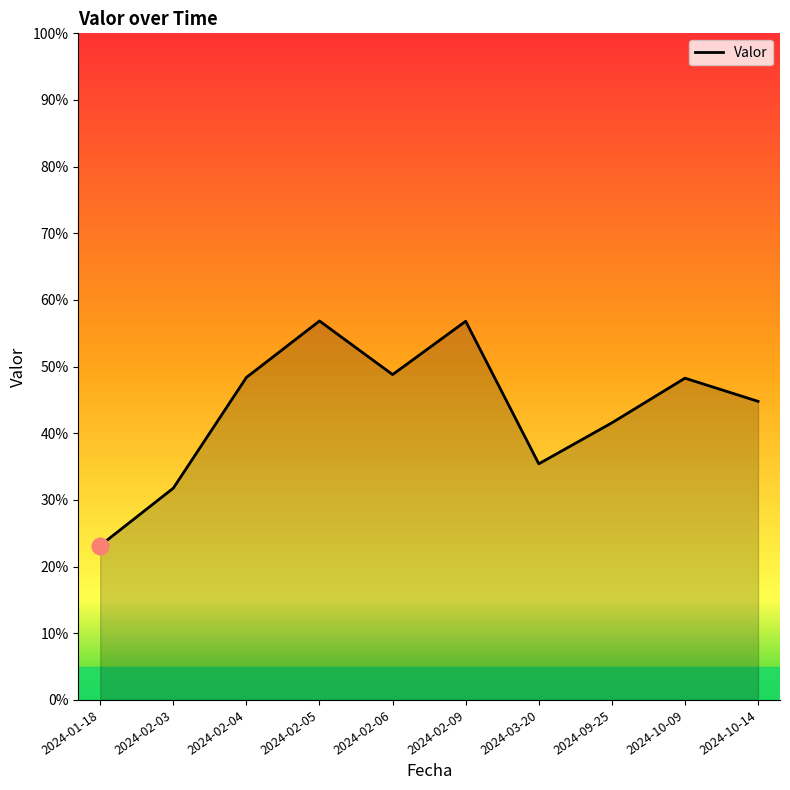

At which label does the data first exceed 48?

2024-02-04